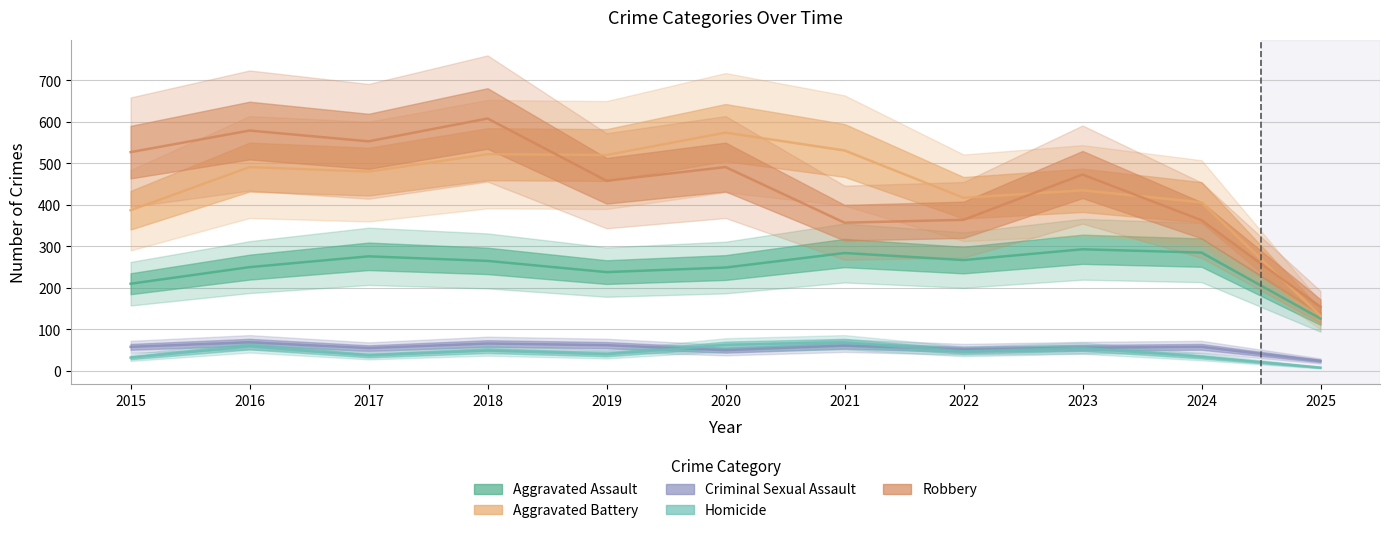

What is the smallest value displayed?

8